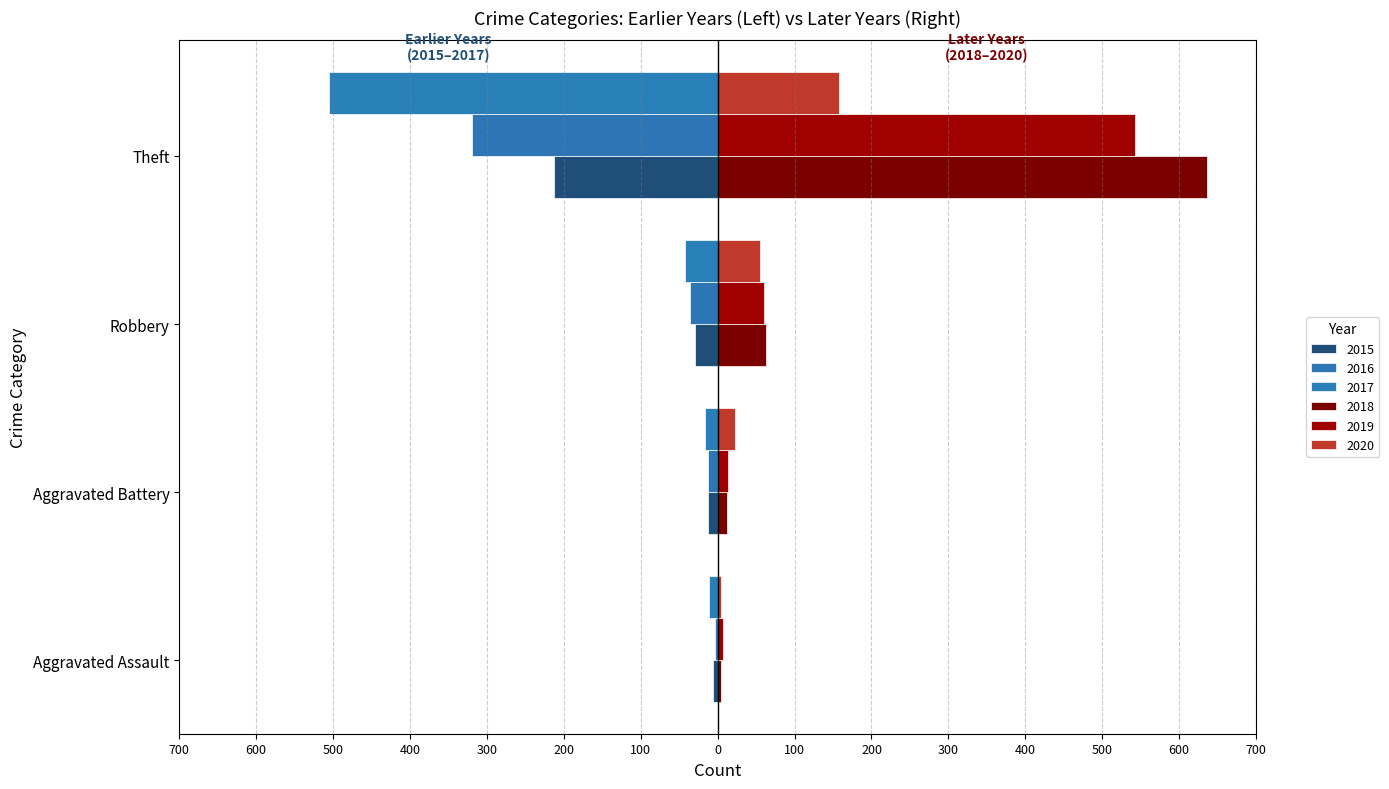

What is the value of the 2017 bar at the 3rd from the left?

-43